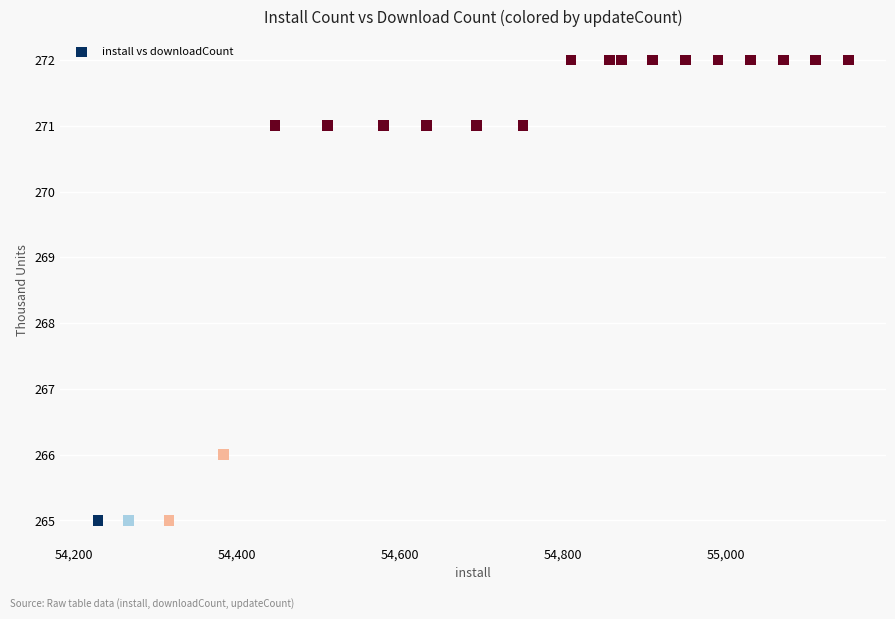

What is the range of X values (max minus min)?

920